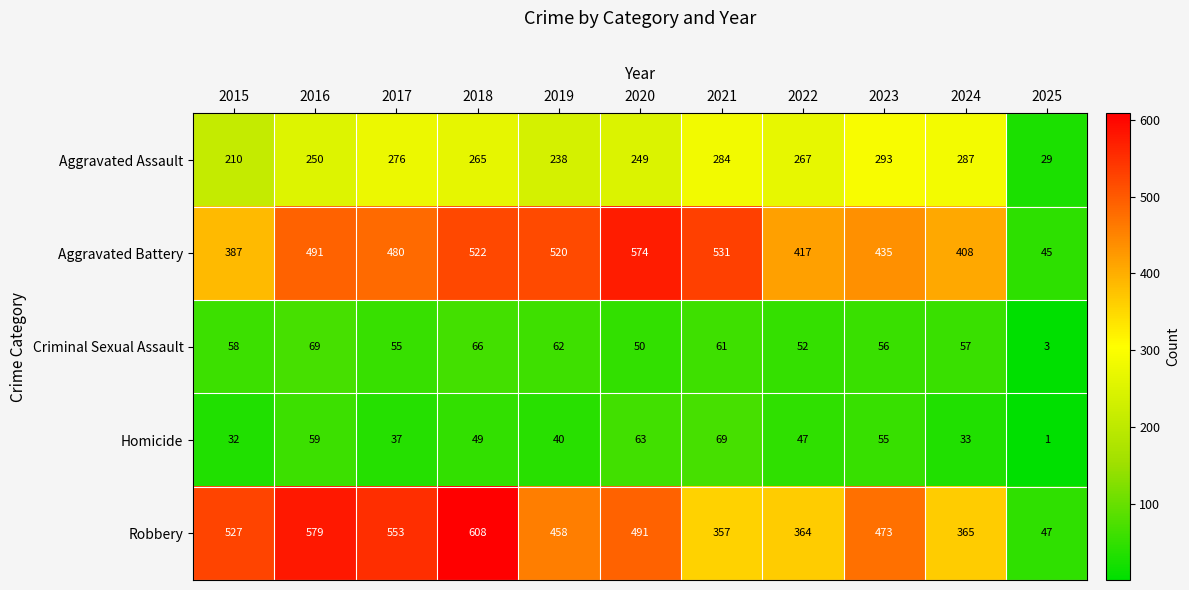

Where does the Aggravated Assault series first go above 265?

2017